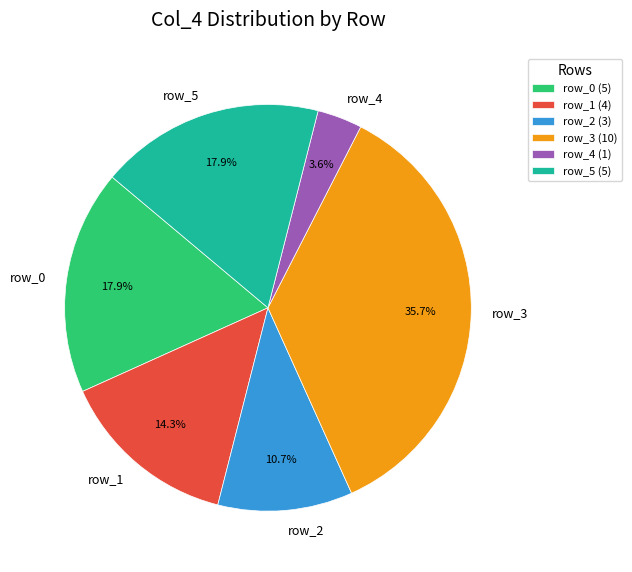

How many slices are in this pie chart?

6